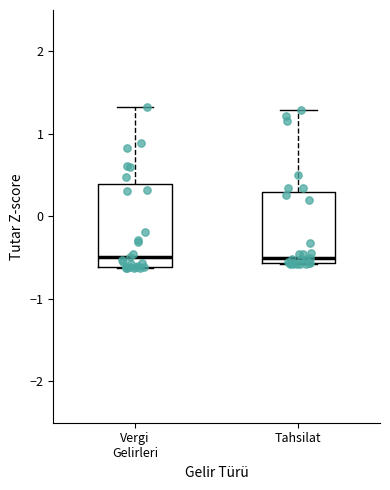

Reading left to right, read every box against the y-axis: the position of its median line, the range the box covers, and the ends of its whiskers. The values are not printed on the chart, so give them approximately, as read against the axis.

Vergi Gelirleri: median -0.5, box -0.6 to 0.4, whiskers -0.6 to 1.3
Tahsilat: median -0.5, box -0.6 to 0.3, whiskers -0.6 to 1.3